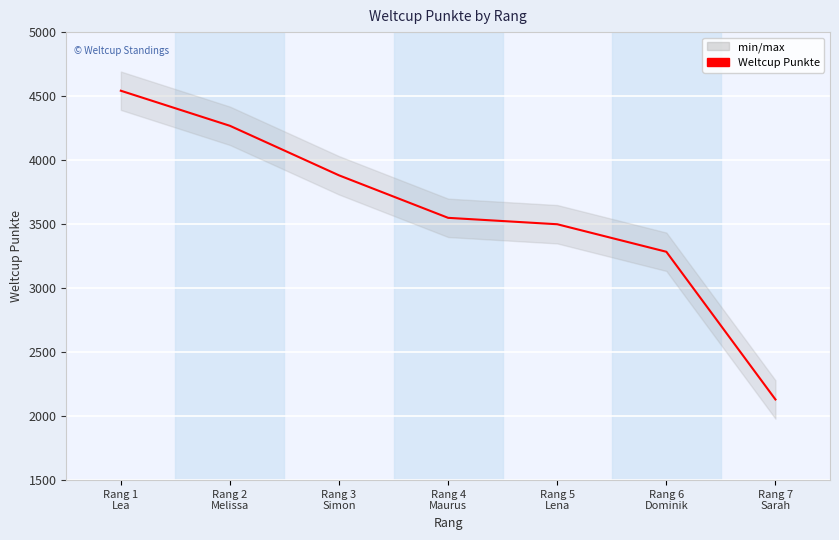

Reading right to left, list all the values displayed in this chart.

Rang 7
Sarah=2130	Rang 6
Dominik=3284	Rang 5
Lena=3499	Rang 4
Maurus=3549	Rang 3
Simon=3881	Rang 2
Melissa=4268	Rang 1
Lea=4542